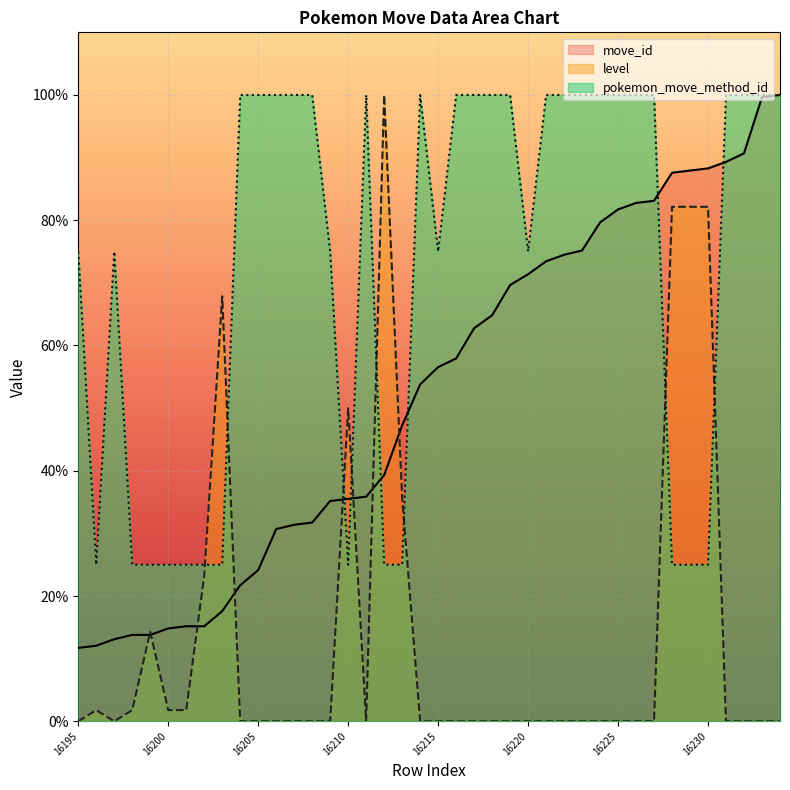

What is the value of the pokemon_move_method_id point at the 12th from the left?

100.0